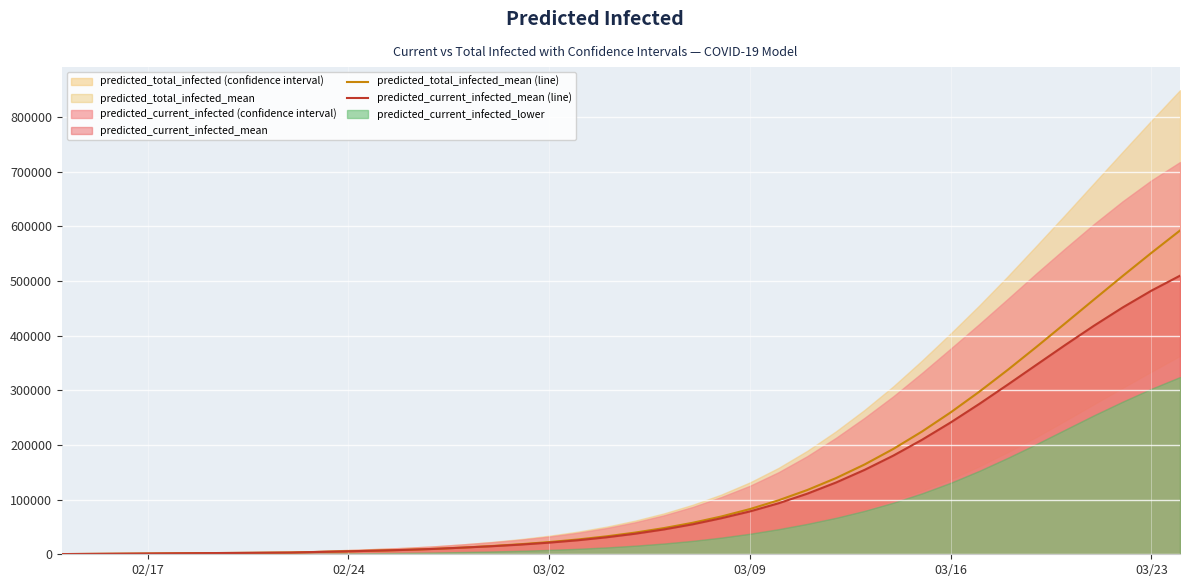

What is the highest value of the predicted_total_infected_mean (line) series?

592272